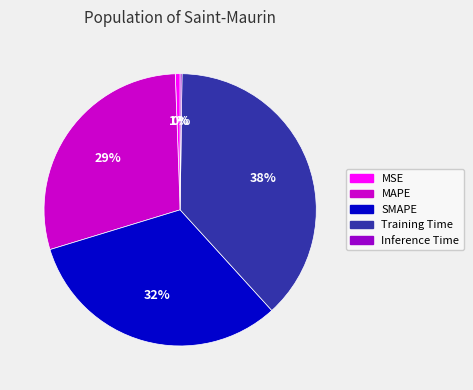

What percentage is the MSE slice, to the nearest percent?

1%